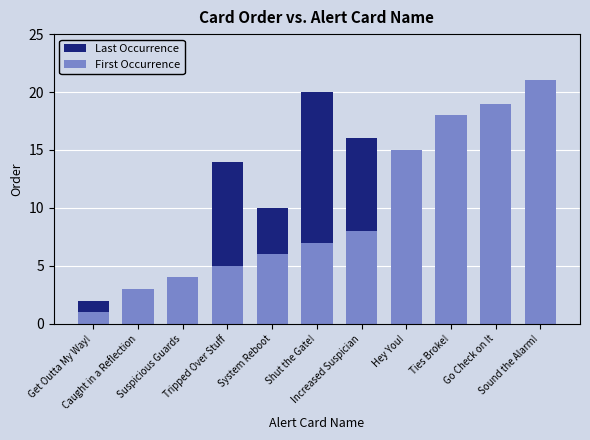

Rank the series by their average value, from highest to lowest.

Last Occurrence, First Occurrence